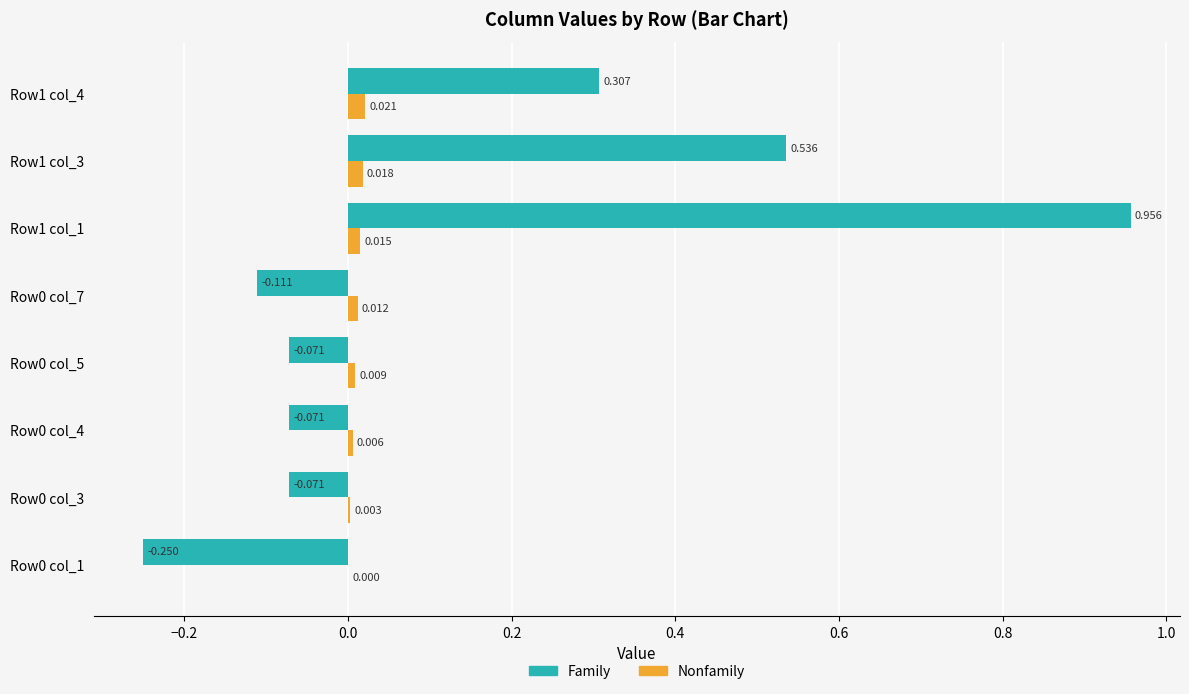

The Family (col_1/col_3/col_4/col_5) series shows 0.3 at Row1 col_4. True or false?

True